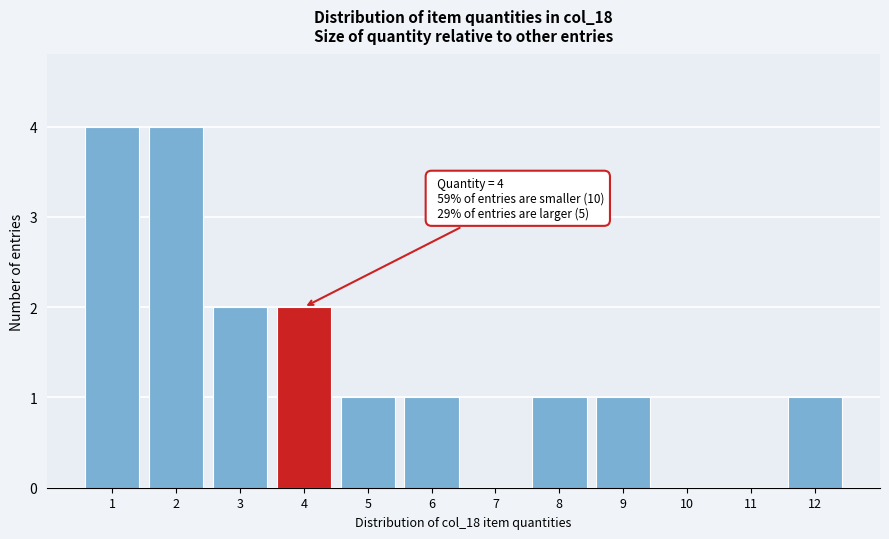

Reading left to right, what are all the values shown in this chart?

1=4	2=4	3=2	4=2	5=1	6=1	7=0	8=1	9=1	10=0	11=0	12=1